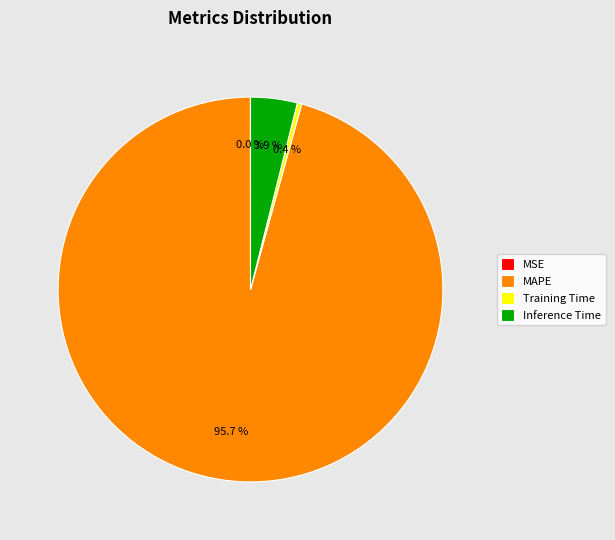

What is the largest slice in the pie chart?

MAPE